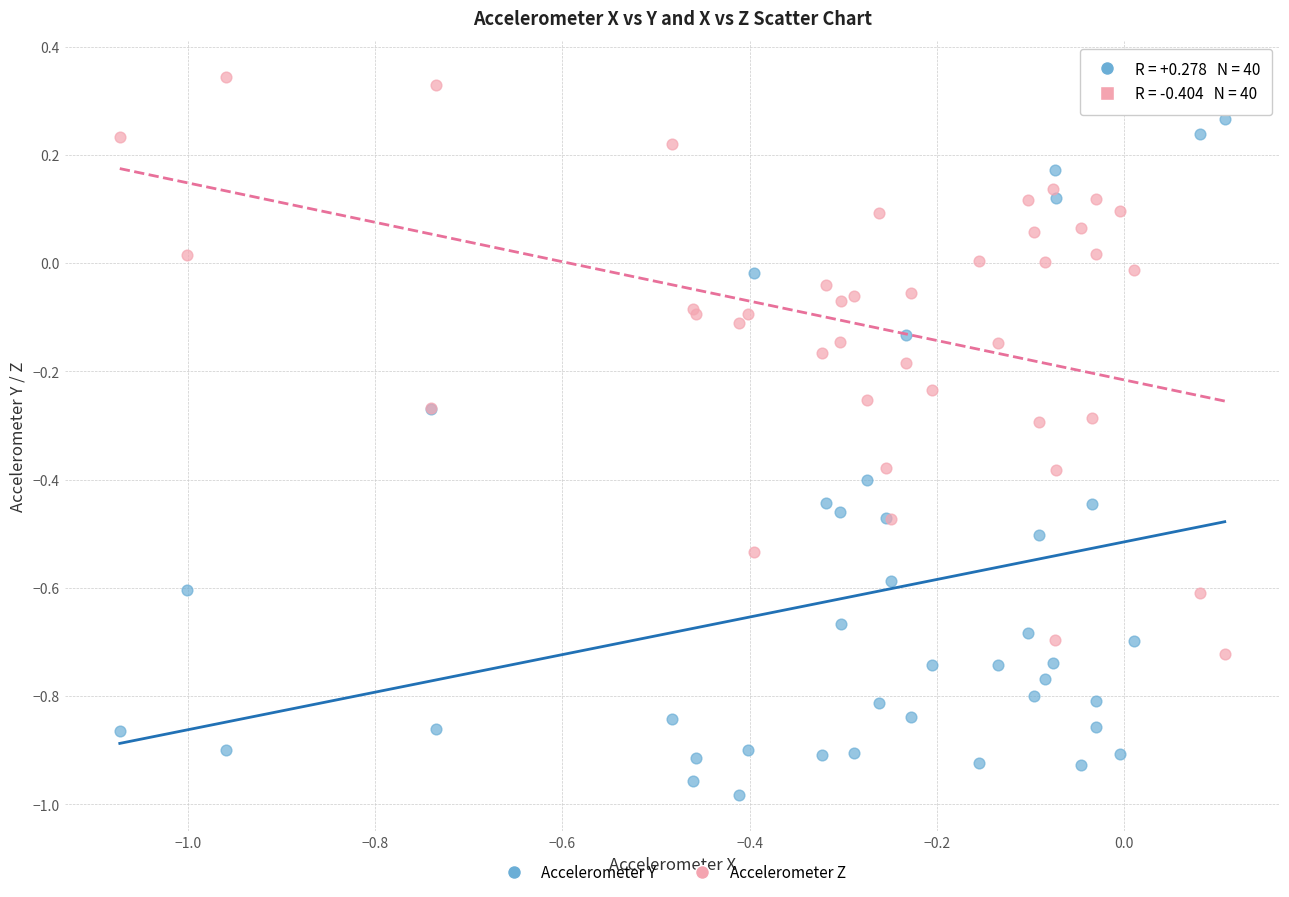

Which series has the widest spread of Y values?

Accelerometer Y